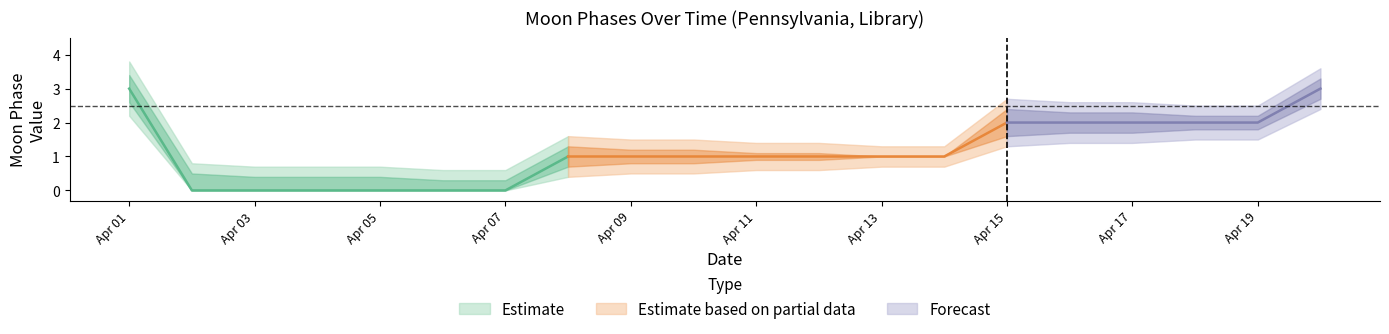

Between 2022-04-01 and 2022-04-09, which is larger?

2022-04-01